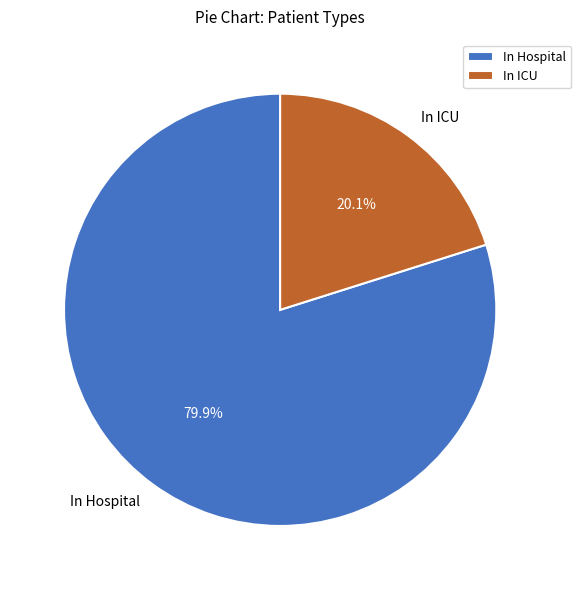

To the nearest percent, what is the average slice percentage?

50%